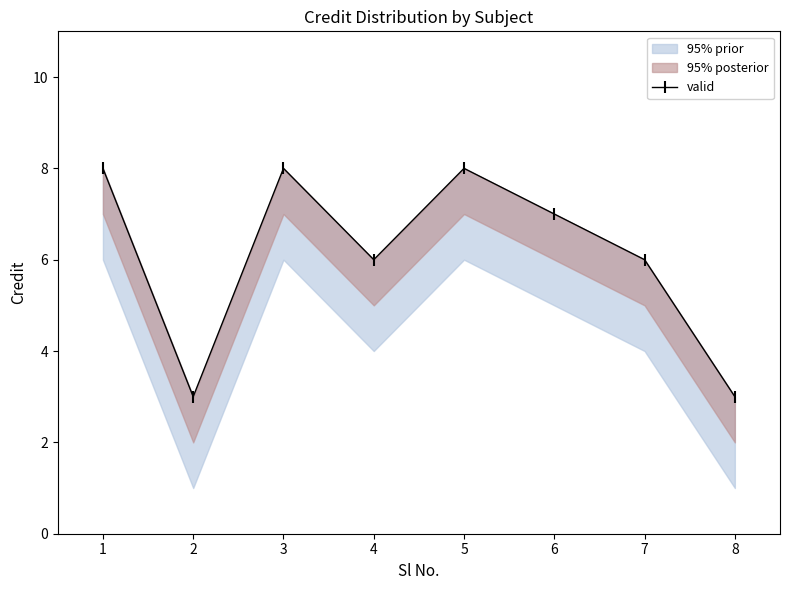

Is this an area chart (filled region under the line)?

No